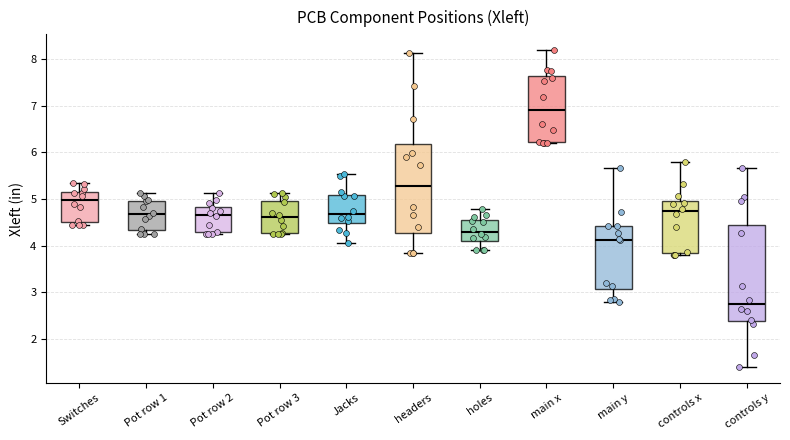

Reading left to right, read every box against the y-axis: the position of its median line, the range the box covers, and the ends of its whiskers. The values are not printed on the chart, so give them approximately, as read against the axis.

Switches: median 5.0, box 4.5 to 5.2, whiskers 4.4 to 5.3
Pot row 1: median 4.7, box 4.3 to 5.0, whiskers 4.2 to 5.1
Pot row 2: median 4.7, box 4.3 to 4.8, whiskers 4.2 to 5.1
Pot row 3: median 4.6, box 4.3 to 5.0, whiskers 4.2 to 5.1
Jacks: median 4.7, box 4.5 to 5.1, whiskers 4.0 to 5.5
headers: median 5.3, box 4.3 to 6.2, whiskers 3.9 to 8.1
holes: median 4.3, box 4.1 to 4.6, whiskers 3.9 to 4.8
main x: median 6.9, box 6.2 to 7.6, whiskers 6.2 to 8.2
main y: median 4.1, box 3.1 to 4.4, whiskers 2.8 to 5.7
controls x: median 4.7, box 3.8 to 4.9, whiskers 3.8 (just below the box's lower edge) to 5.8
controls y: median 2.7, box 2.4 to 4.4, whiskers 1.4 to 5.7